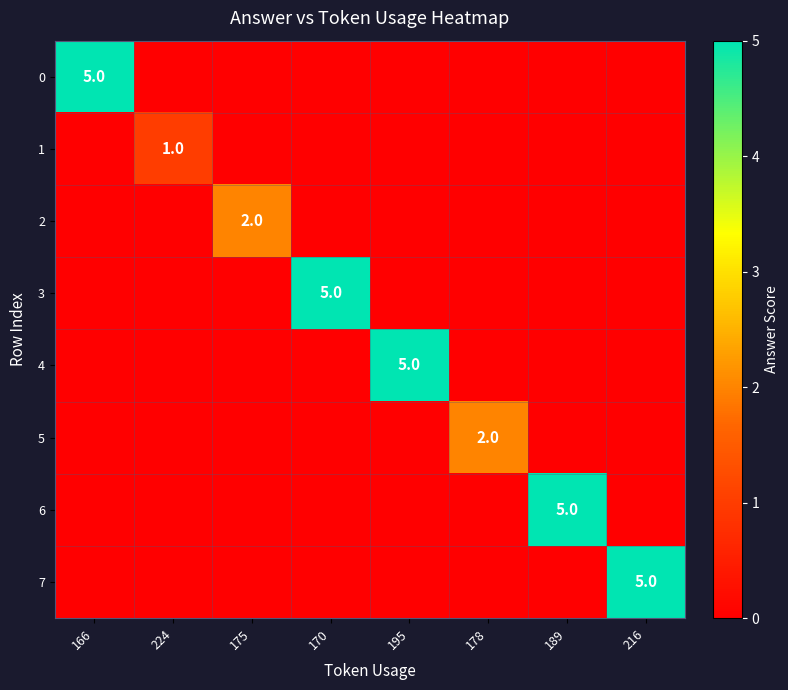

The 1 series shows 2 at 224. True or false?

False